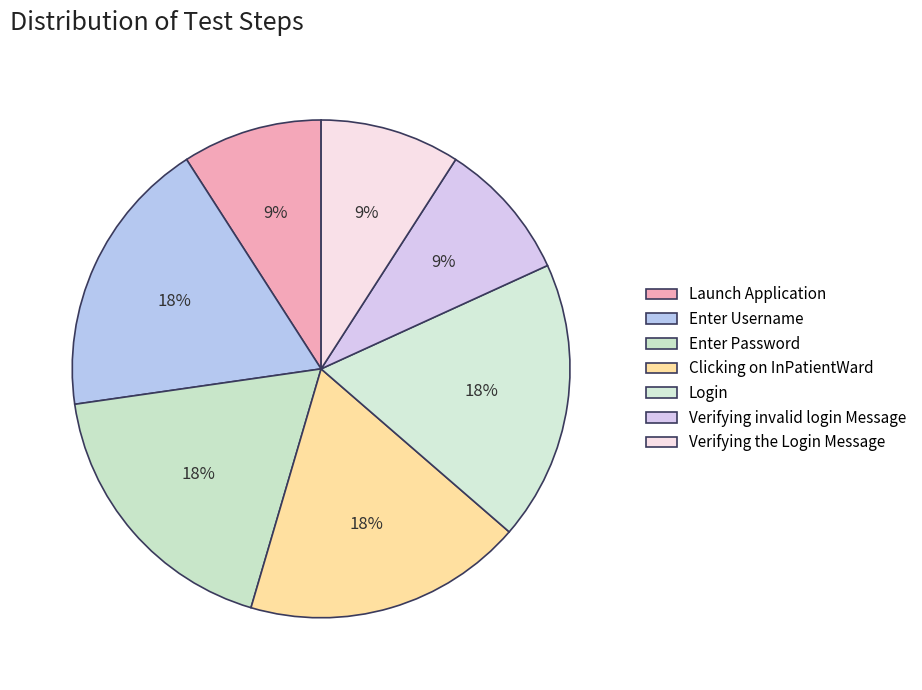

To the nearest percent, what is the average slice percentage?

14%